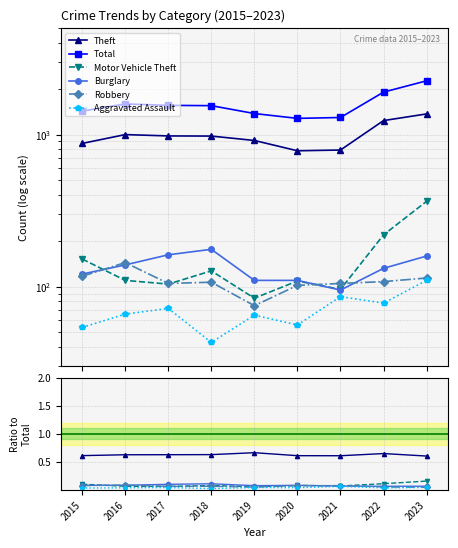

What are all the series names shown in the legend?

Theft, Total, Motor Vehicle Theft, Burglary, Robbery, Aggravated Assault